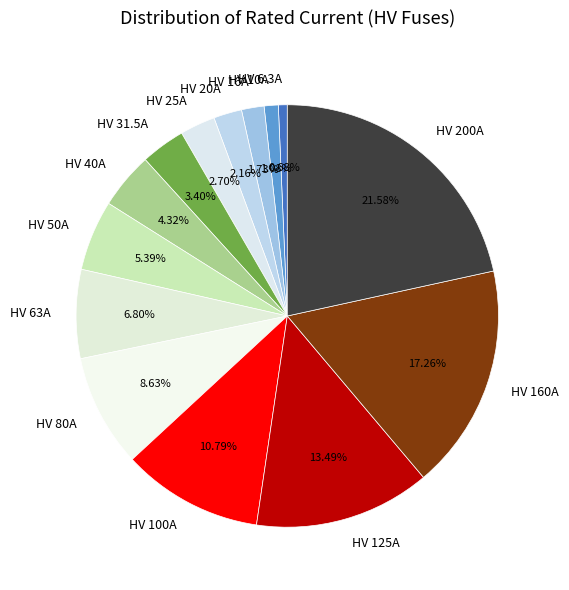

To the nearest percent, what is the average slice percentage?

7%